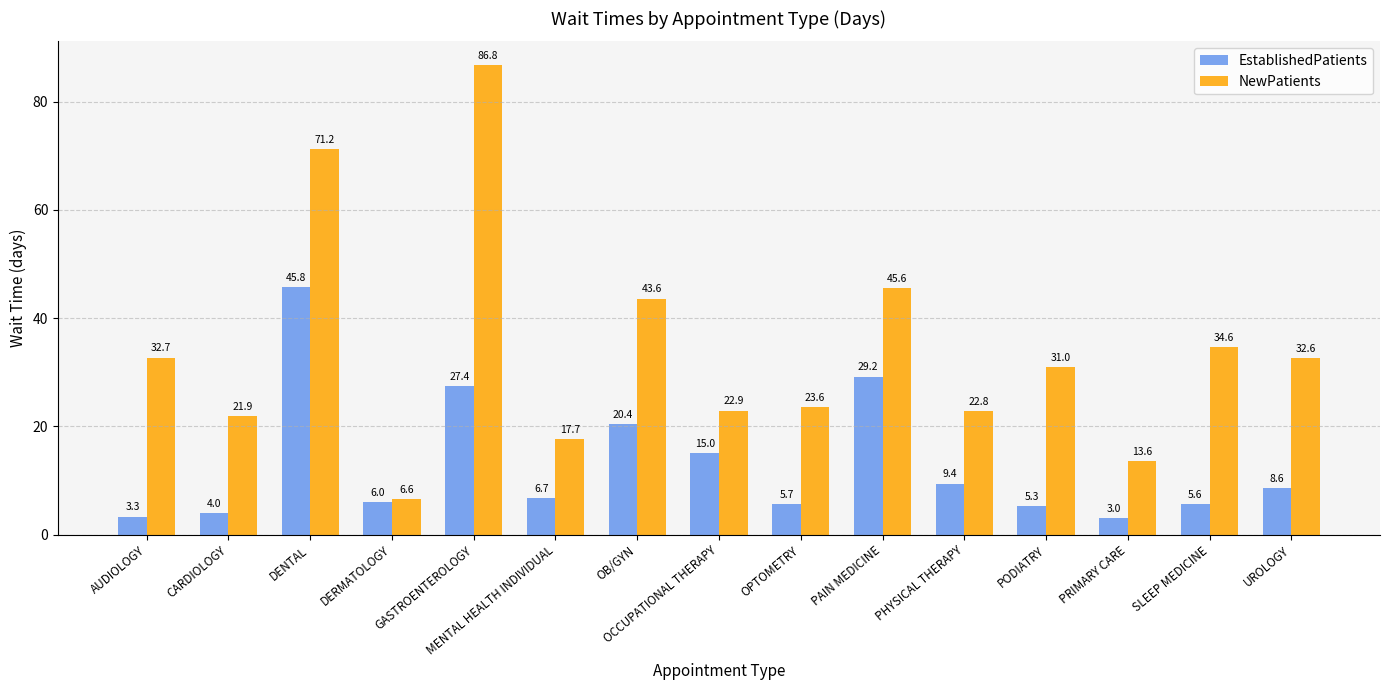

Reading right to left, extract all data points from this chart.

EstablishedPatients: 8.6	5.6	3.0	5.3	9.4	29.2	5.7	15.0	20.4	6.7	27.4	6.0	45.8	4.0	3.3
NewPatients: 32.6	34.6	13.6	31.0	22.8	45.6	23.6	22.9	43.6	17.7	86.8	6.6	71.2	21.9	32.7